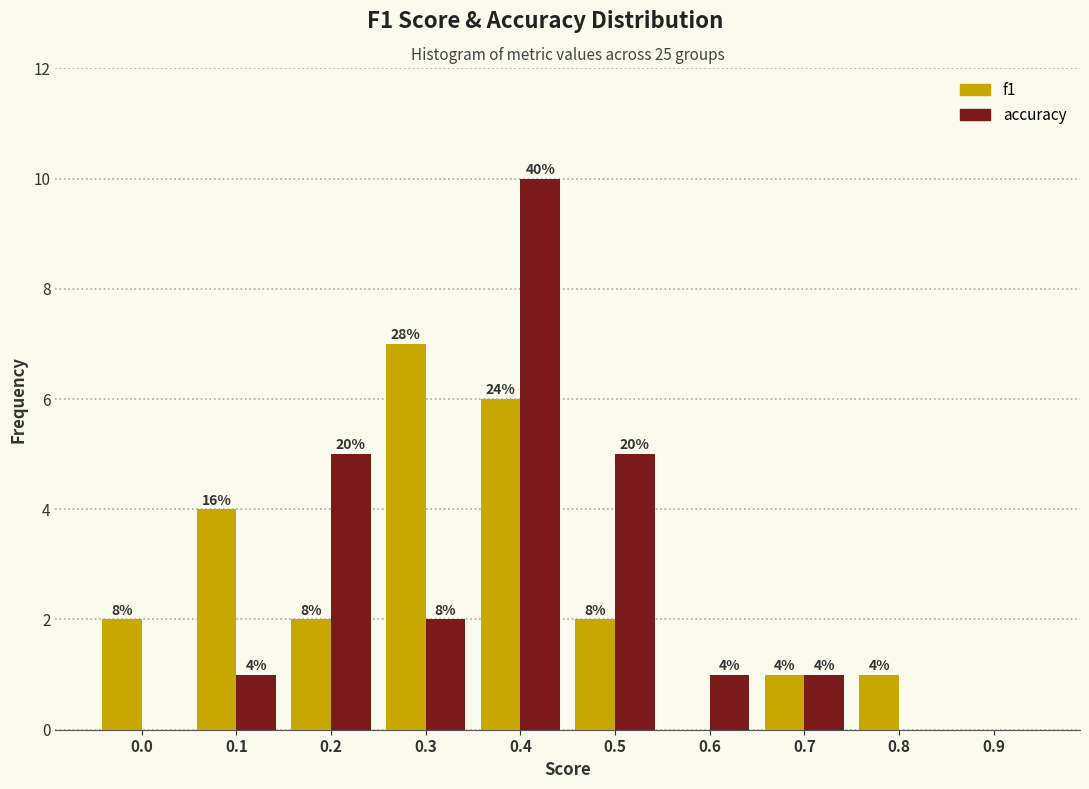

How many groups of bars are there?

10